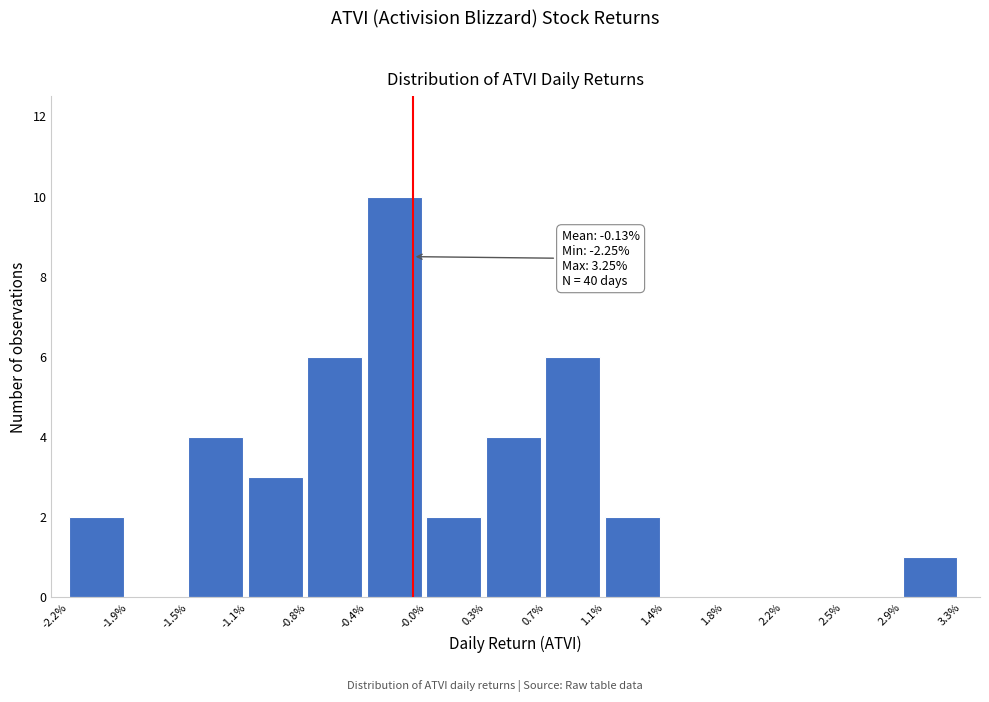

Reading left to right, list all the values displayed in this chart.

-2.2%=2	-1.9%=0	-1.5%=4	-1.1%=3	-0.8%=6	-0.4%=10	-0.0%=2	0.3%=4	0.7%=6	1.1%=2	1.4%=0	1.8%=0	2.2%=0	2.5%=0	2.9%=1